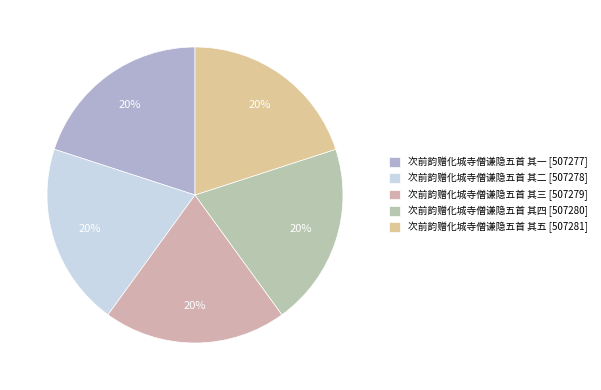

The 次前韵赠化城寺僧谦隐五首 其四 slice represents 15% of the pie. True or false?

False